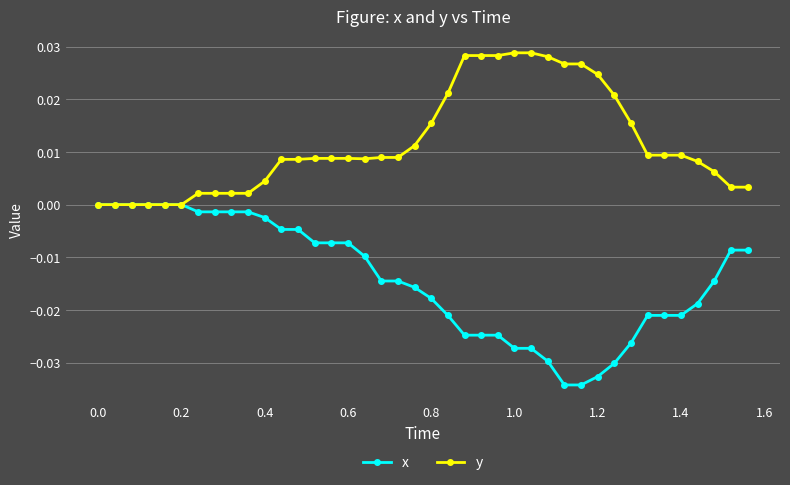

Which series has the widest spread of values?

x